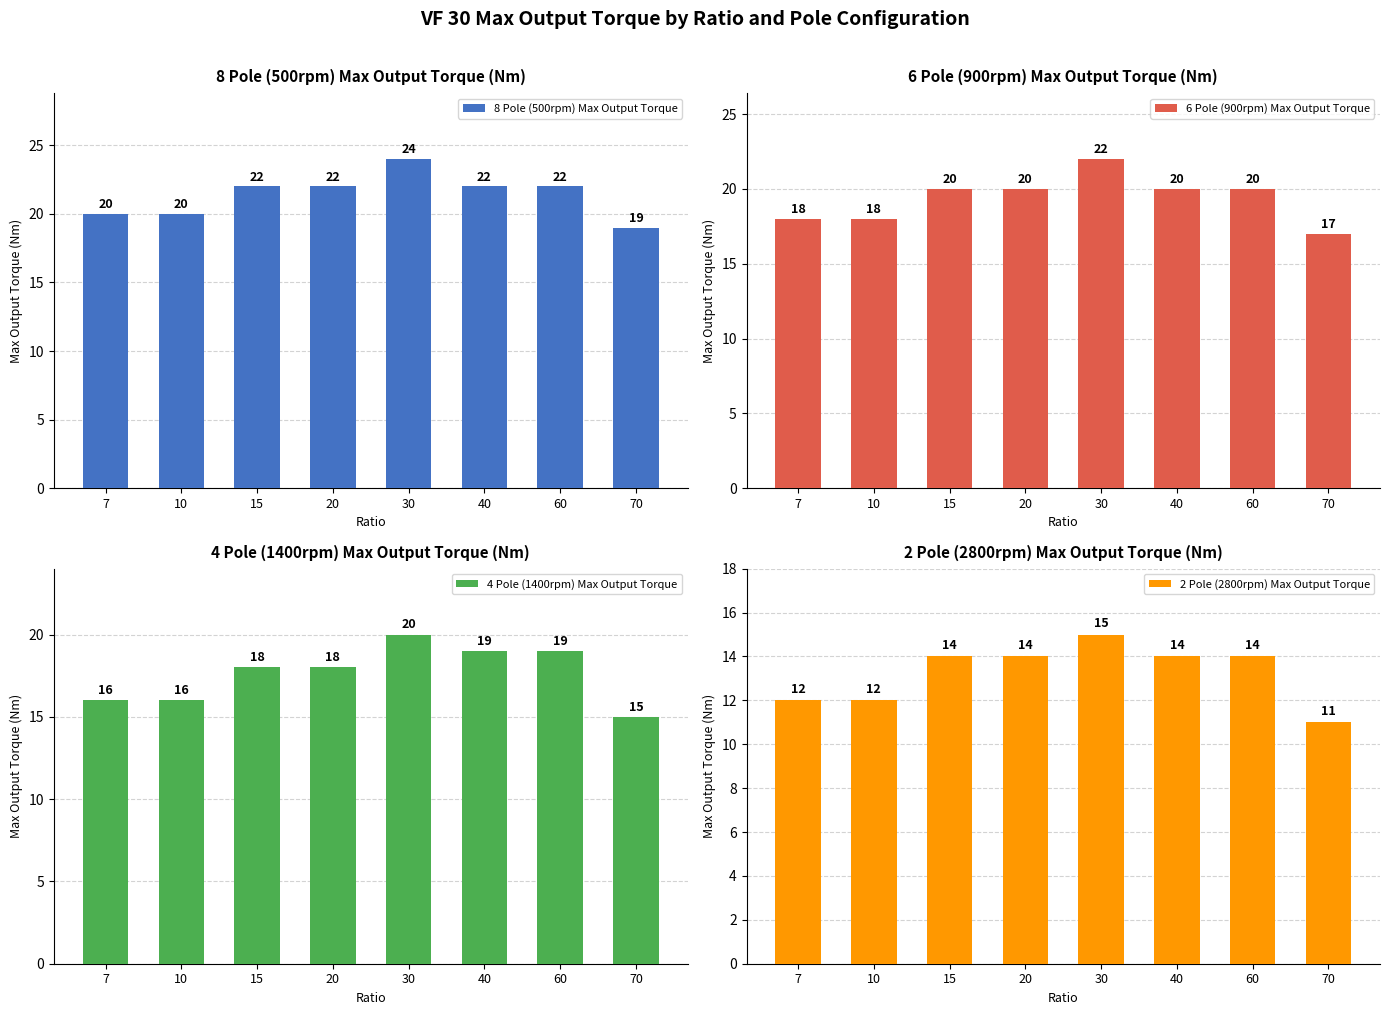

Which series has the largest total across all categories?

8 Pole (500rpm) Max Output Torque